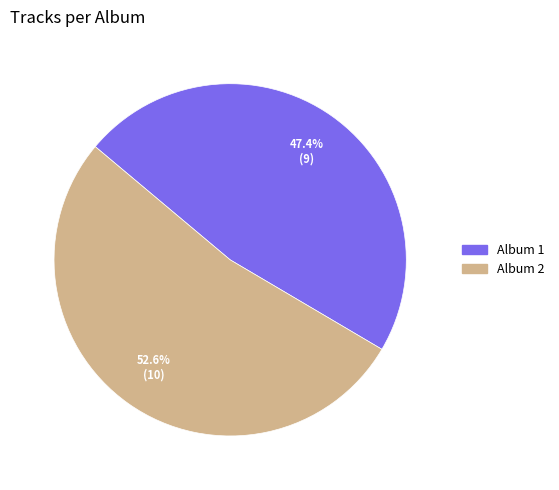

How many slices are in this pie chart?

2